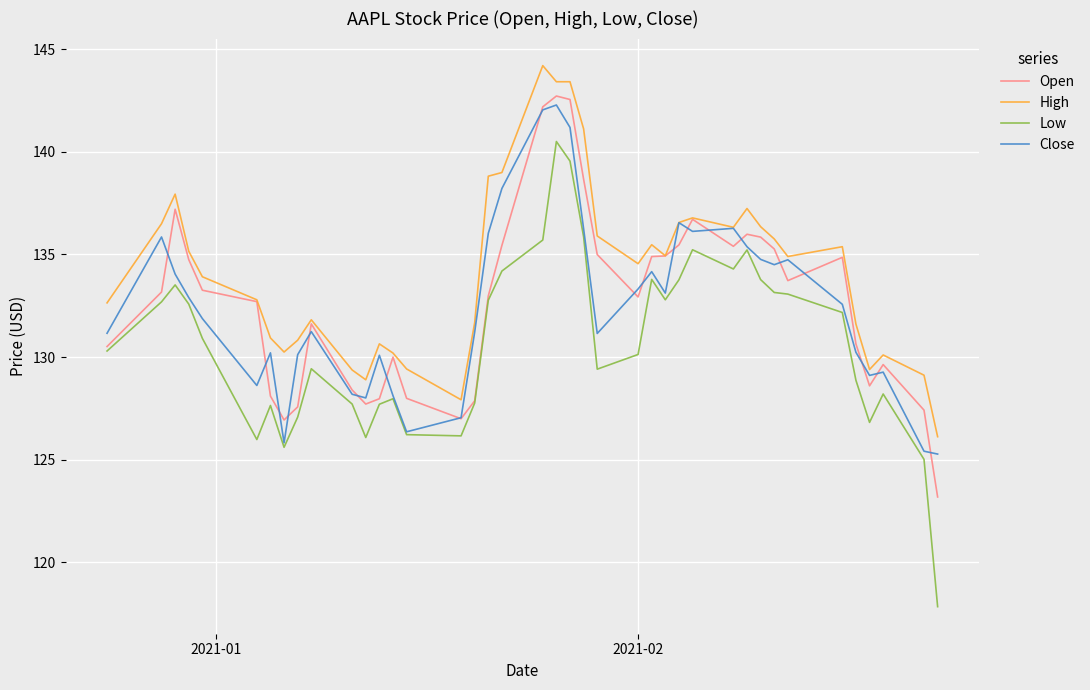

What is the minimum value for Close?

125.3